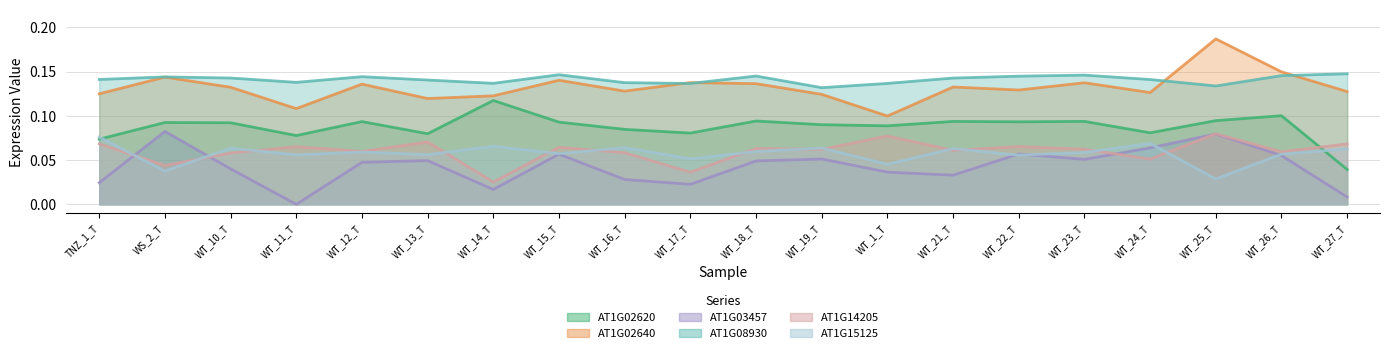

Does the chart display data point markers on the line(s)?

No